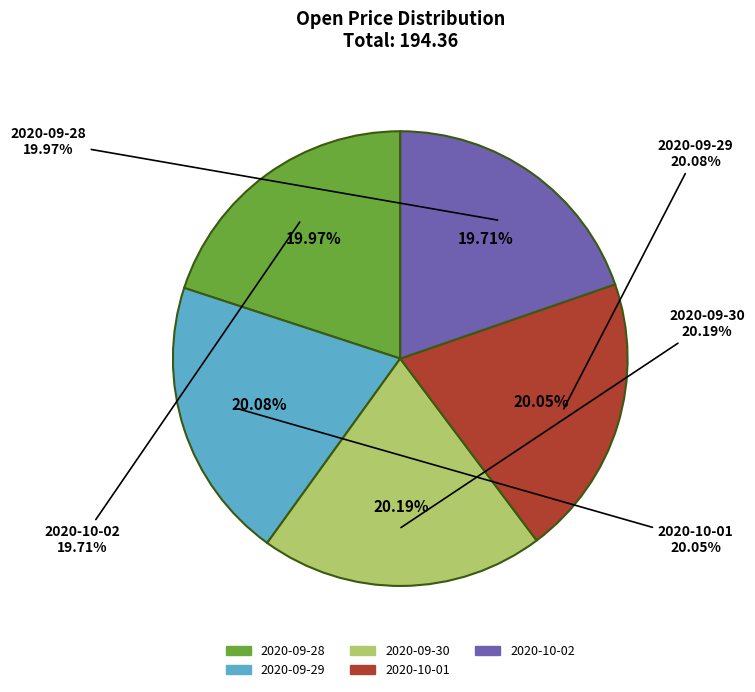

What portion of the pie excludes 2020-10-01?

79.9%